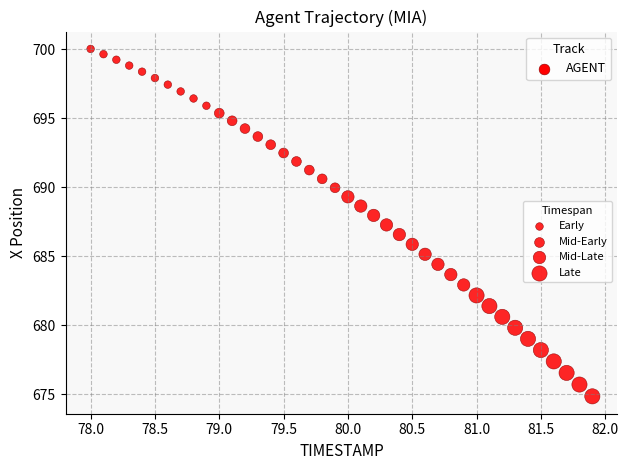

What is the range of Y values (max minus min)?

25.2